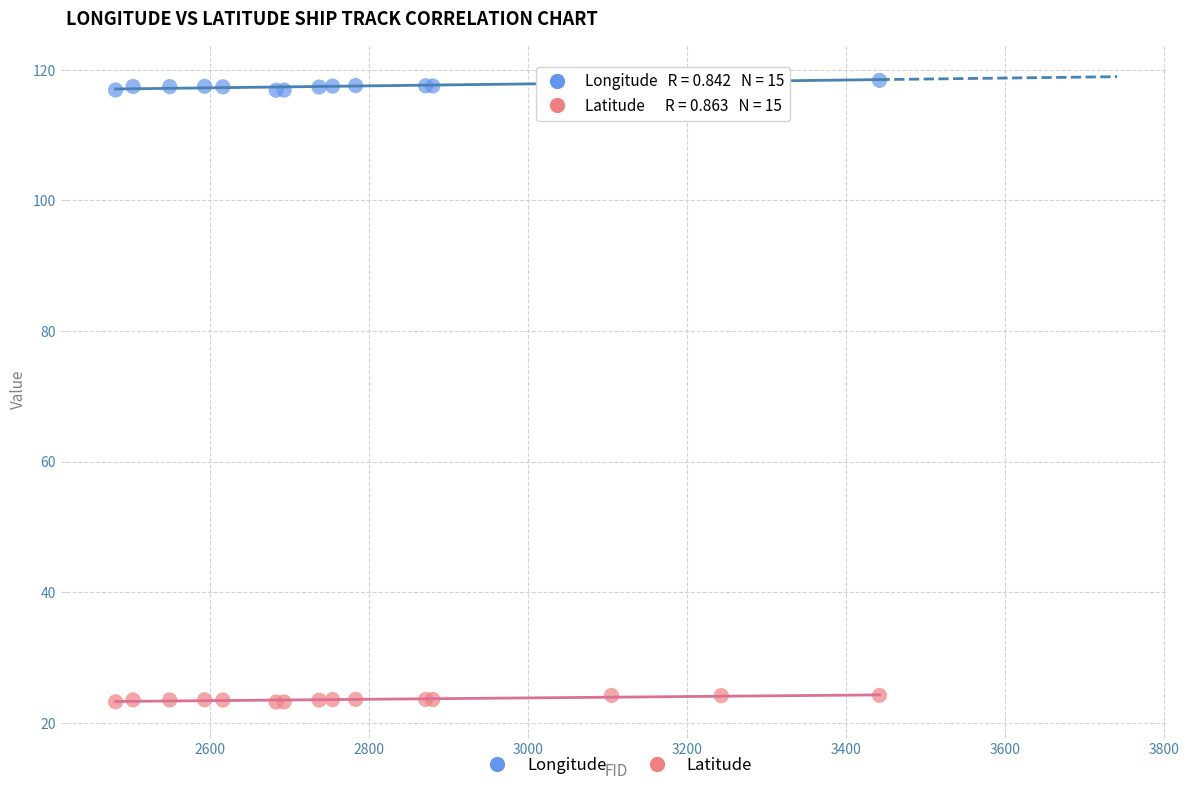

Which series reaches the maximum Y coordinate?

Longitude